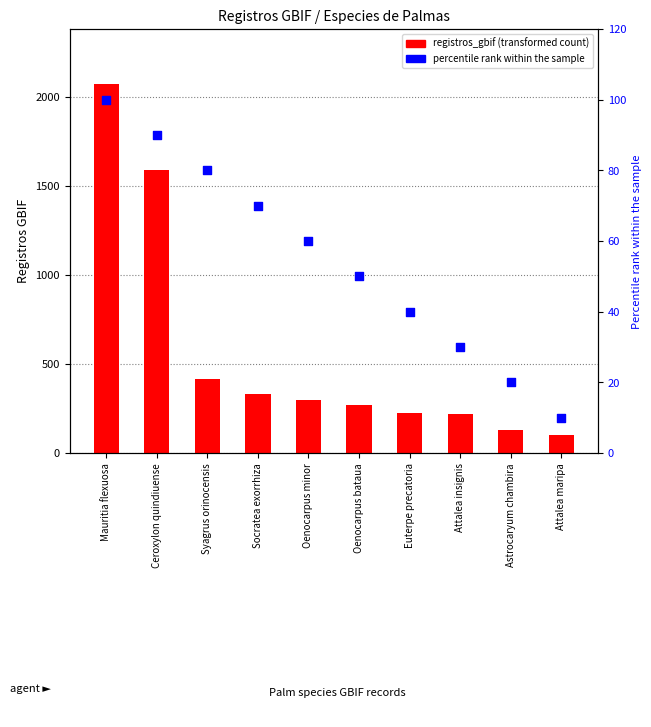

At which category is the sum across all series the highest?

Mauritia flexuosa